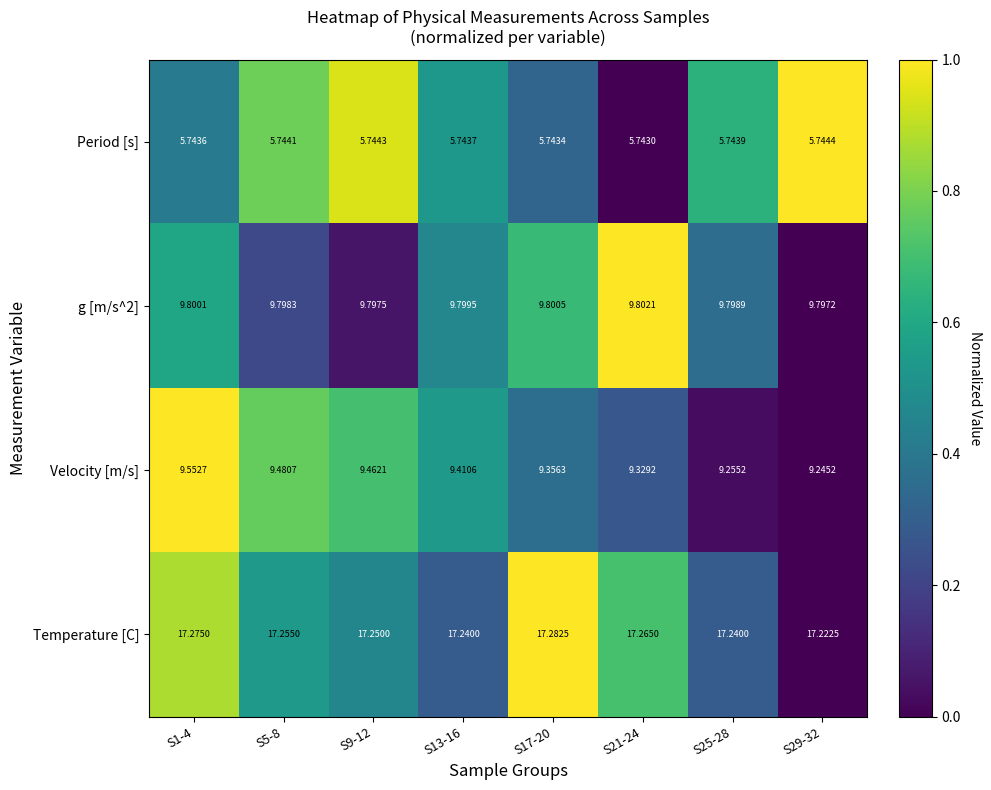

Which series has the largest range (max minus min)?

Velocity [m/s]